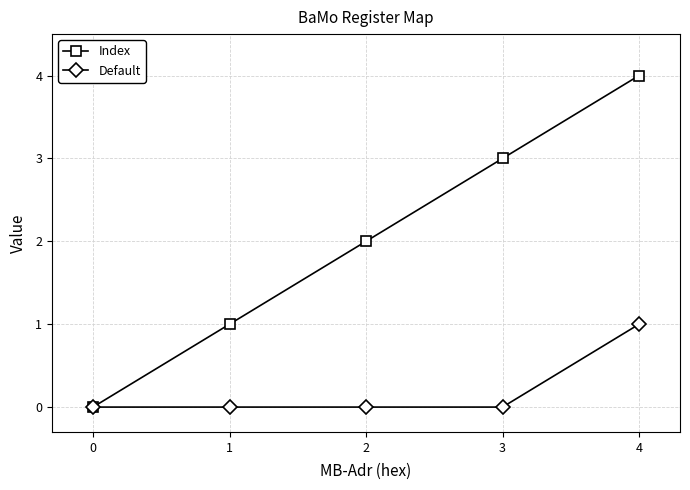

At which category is the sum across all series the highest?

4